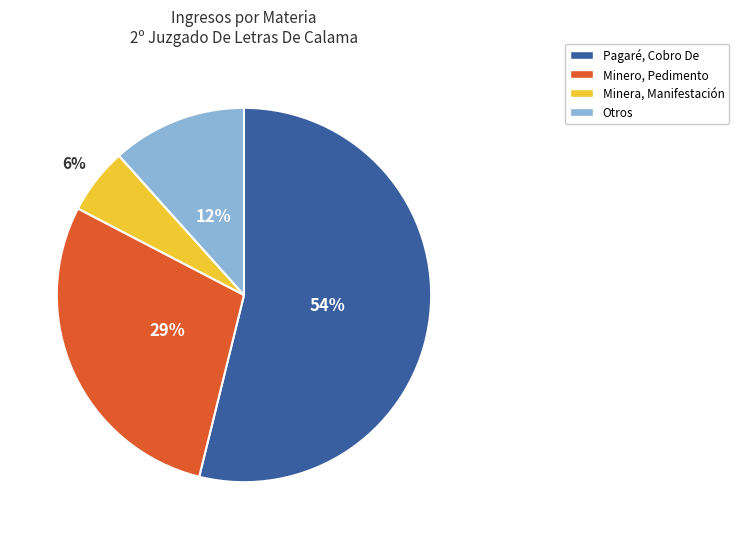

Combined, do Pagaré, Cobro De and Minero, Pedimento account for over 50%?

Yes